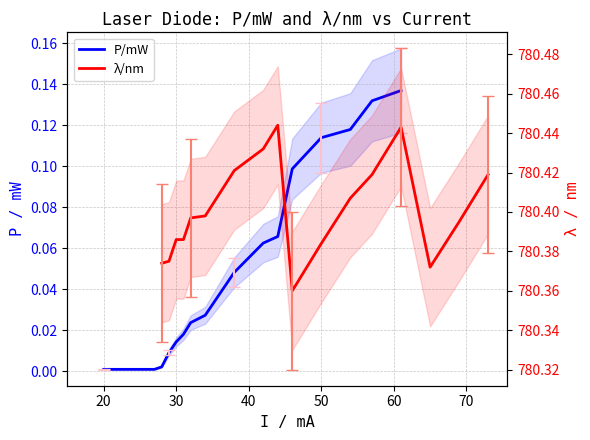

Which series has the largest total across all categories?

λ/nm